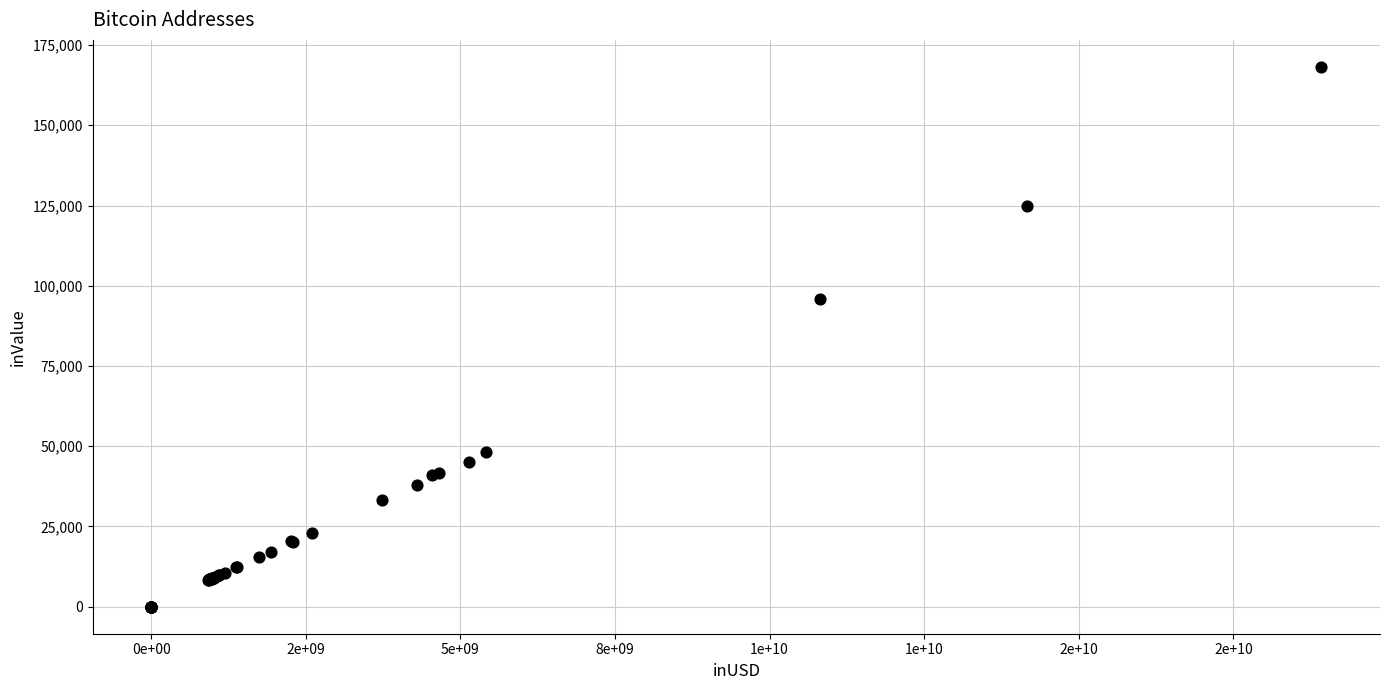

What Y value in the scatter plot is closest to 84098?

95938.4